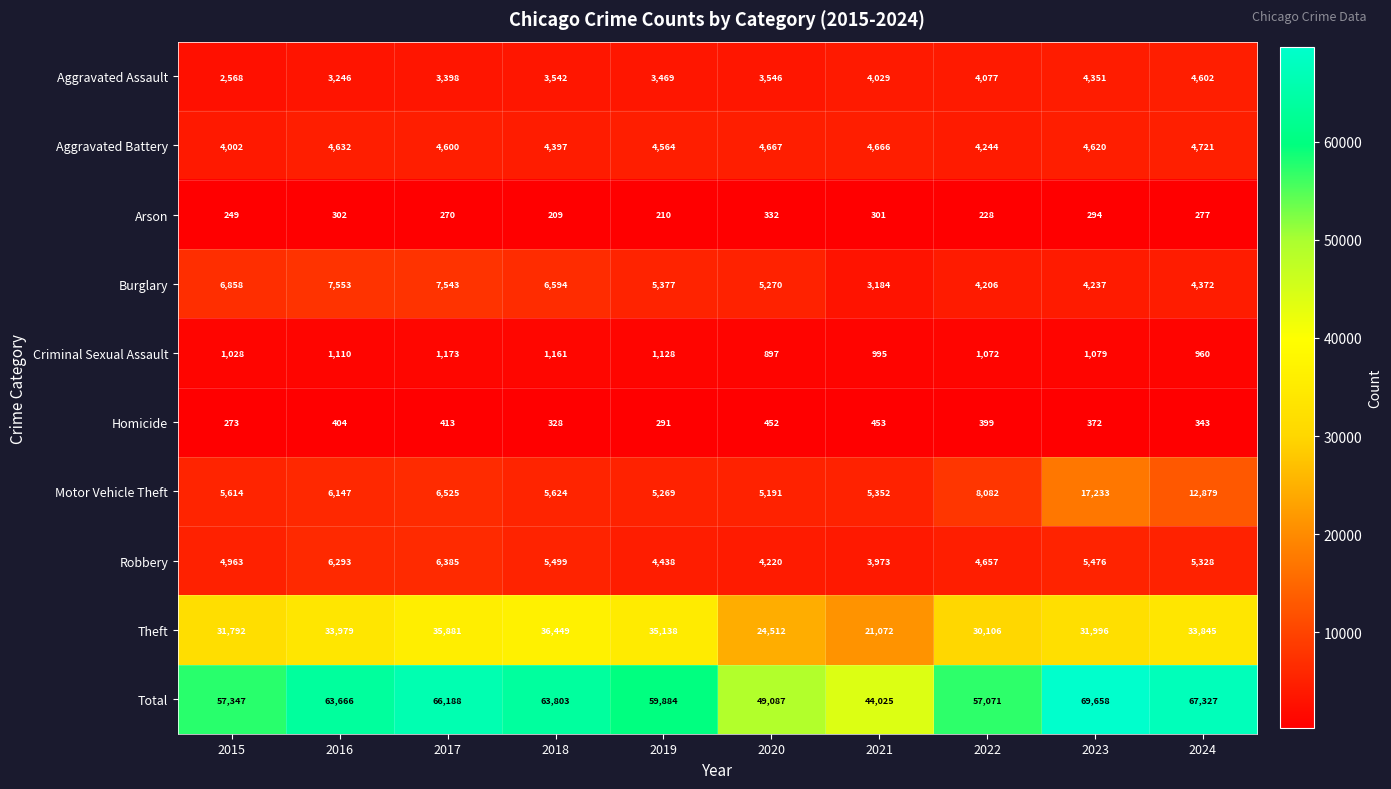

How many distinct data groups are displayed?

10